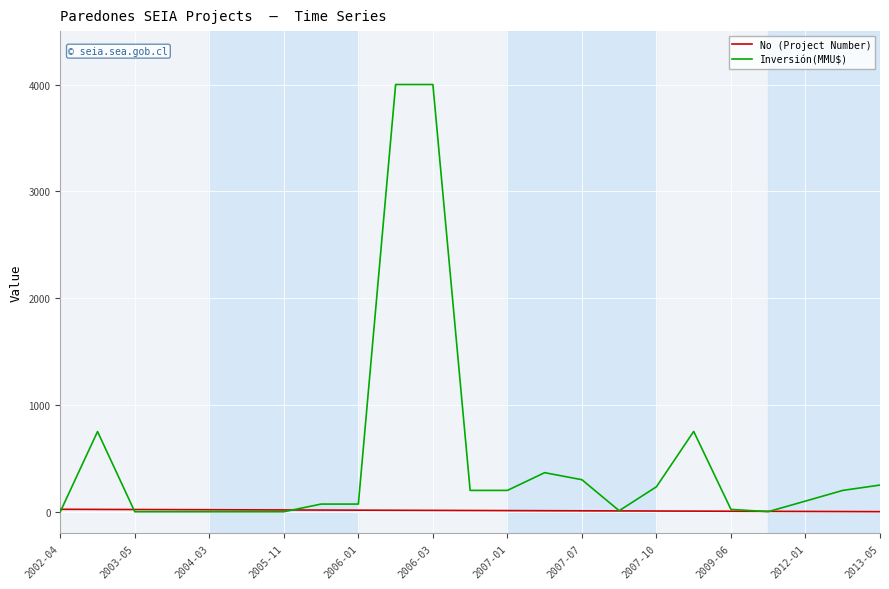

What is the maximum value for Inversión(MMU$)?

4000